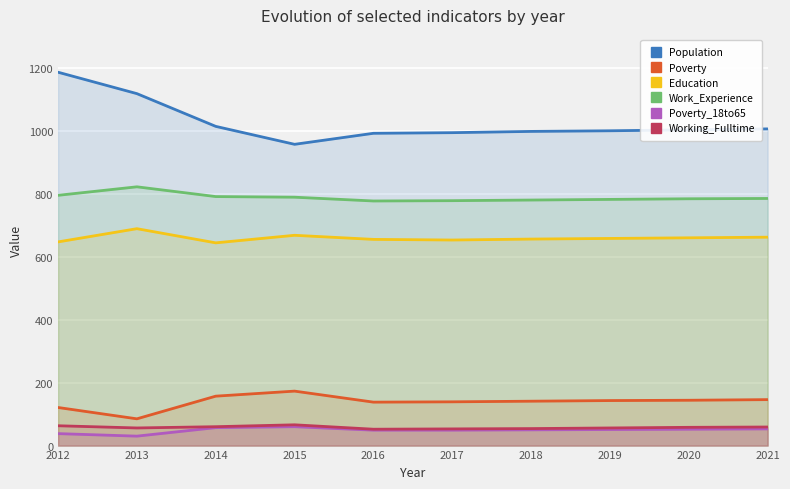

List the labels in order of Population value, smallest first.

2015, 2016, 2017, 2018, 2019, 2020, 2021, 2014, 2013, 2012